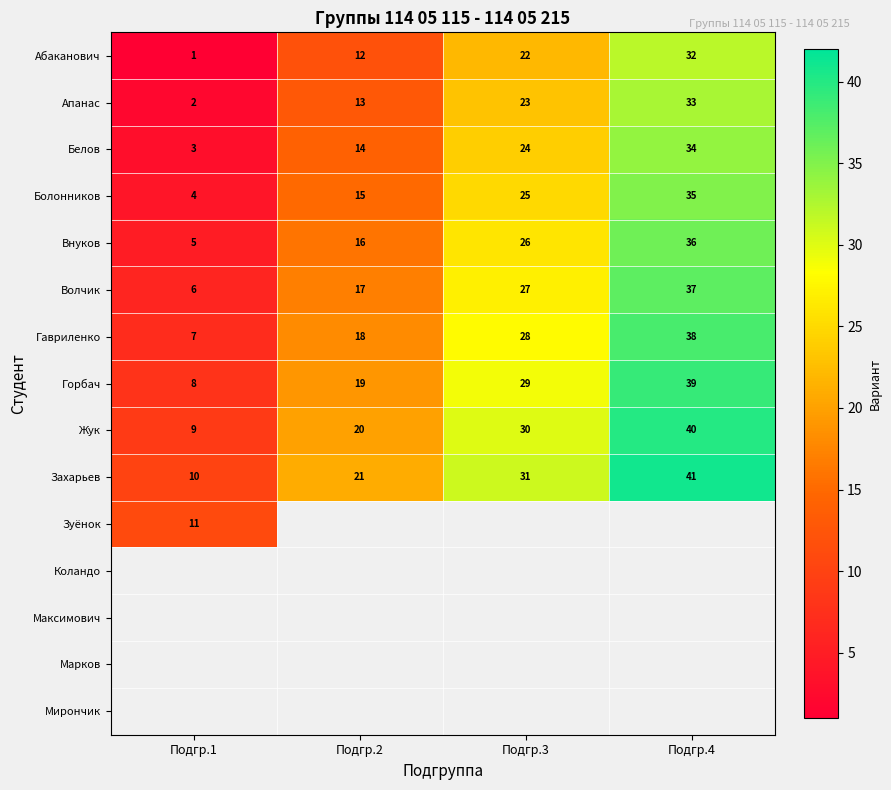

Which category has the highest value across all series?

Подгр.4